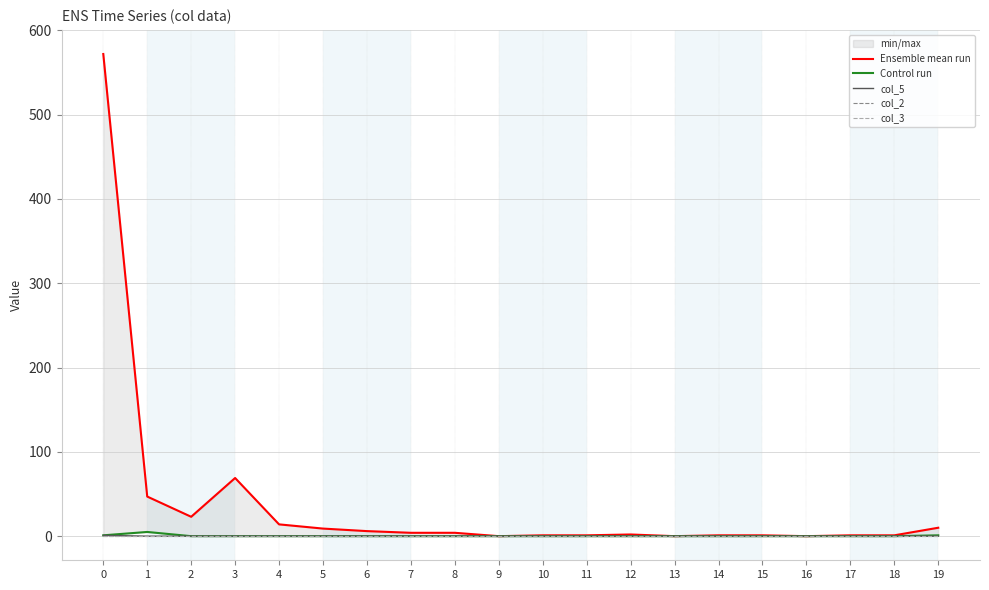

List the labels in order of col_3 value, largest first.

0, 1, 2, 3, 4, 5, 6, 7, 8, 9, 10, 11, 12, 13, 14, 15, 16, 17, 18, 19